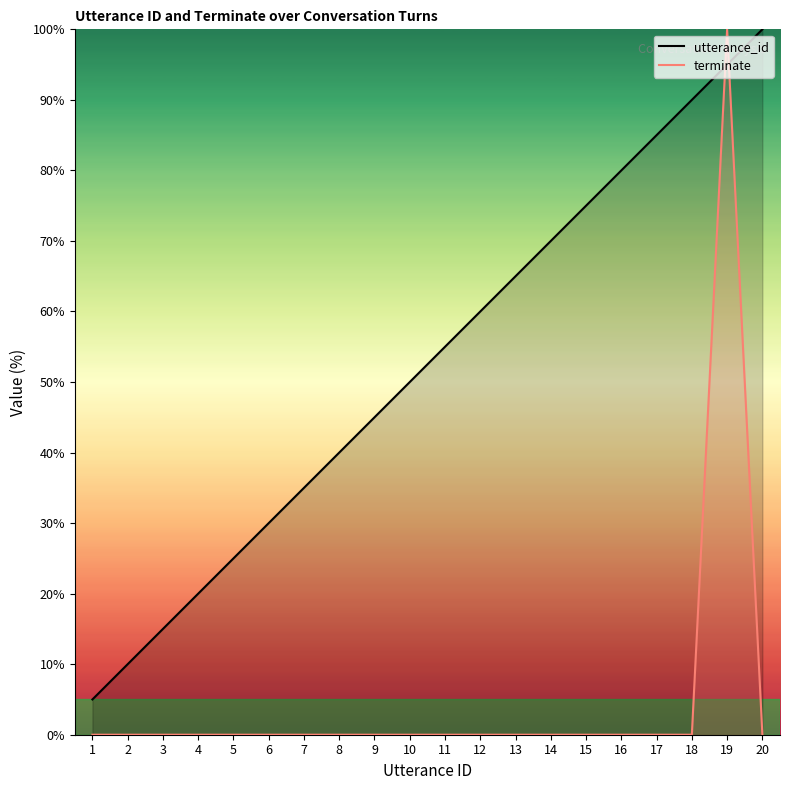

What is the sum of all utterance_id values?

1050.0